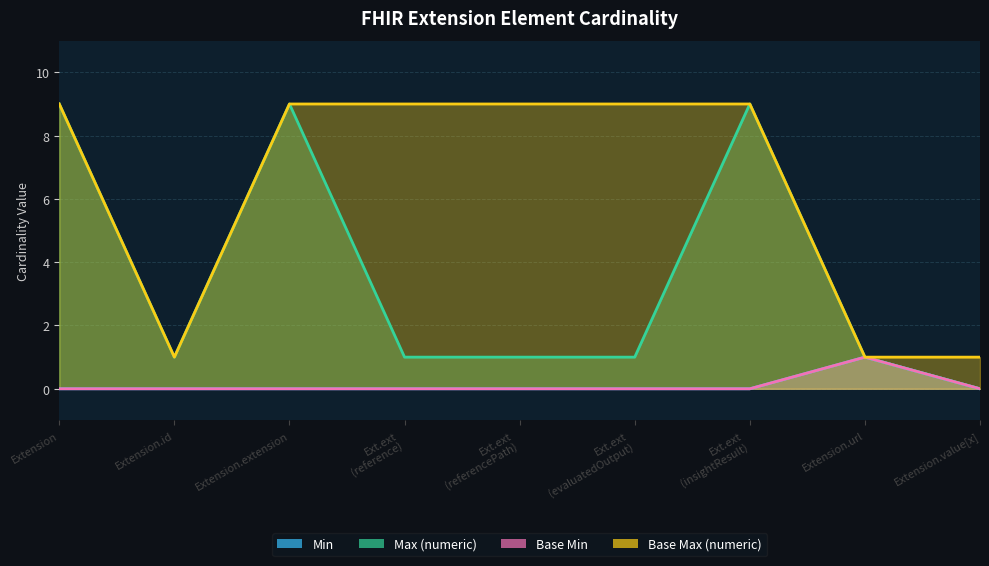

At how many categories does at least one series exceed 4?

6